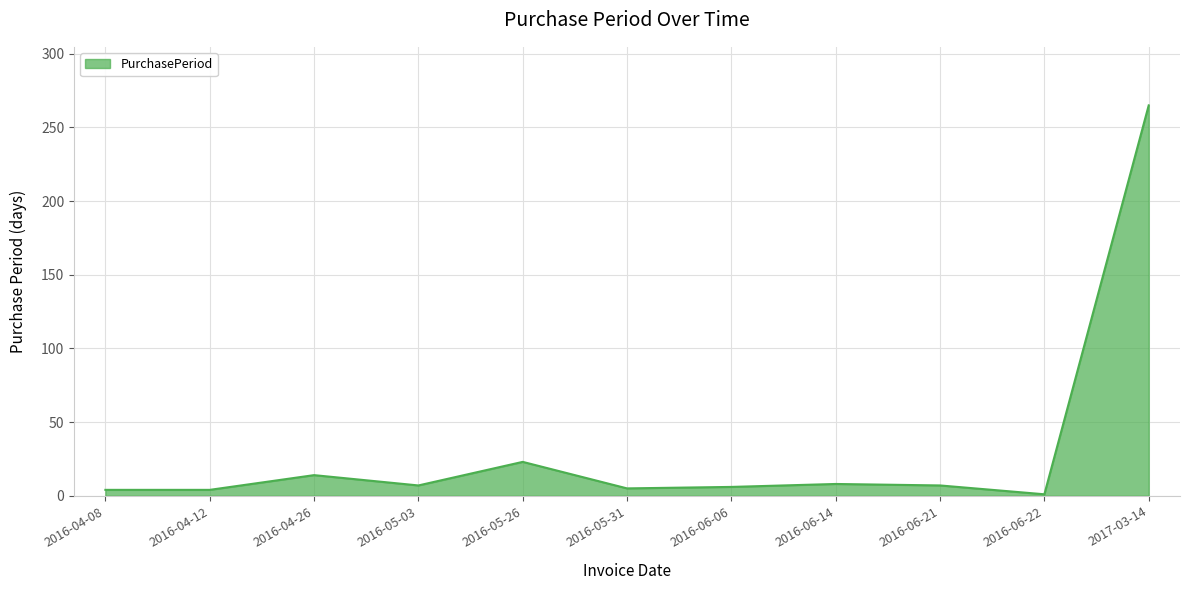

The chart shows a value of 4 at 2016-04-08. True or false?

True